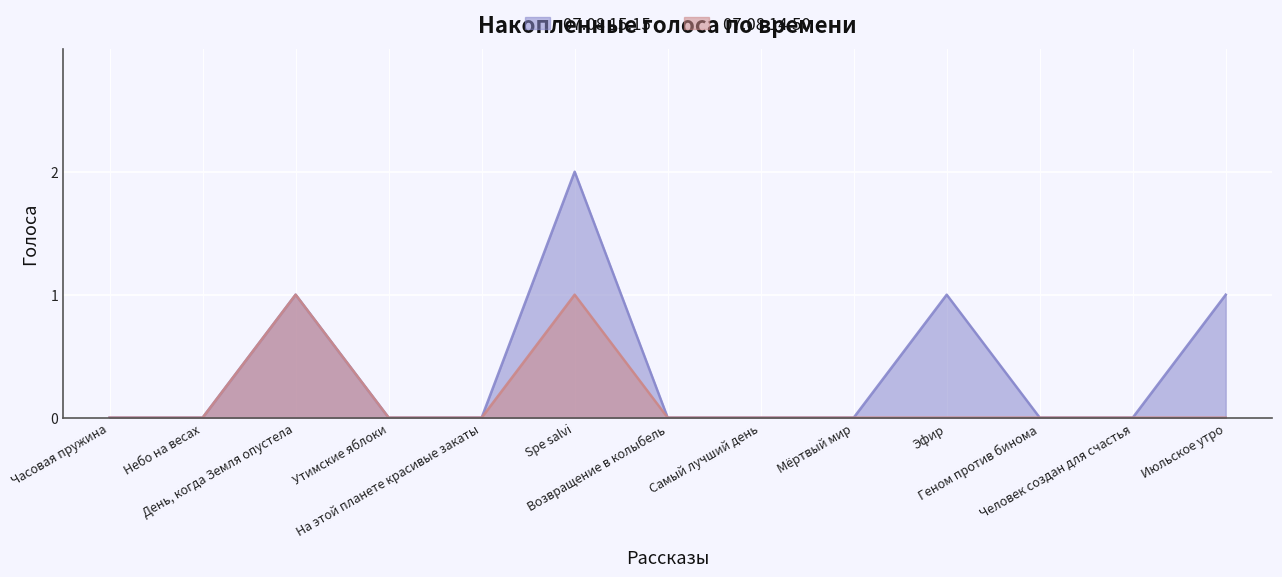

What are all the series names shown in the legend?

07.08 15:15, 07.08 14:50